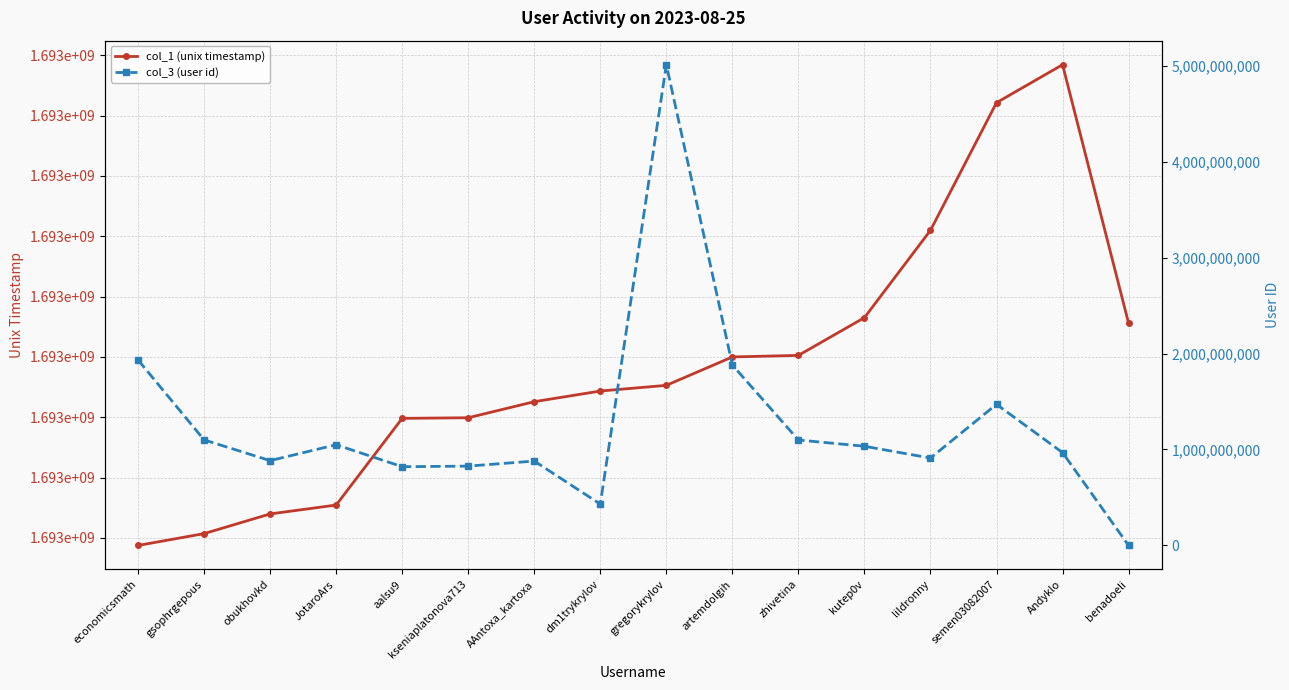

Which series changed the most between economicsmath and Andyklo?

col_3 (user id)